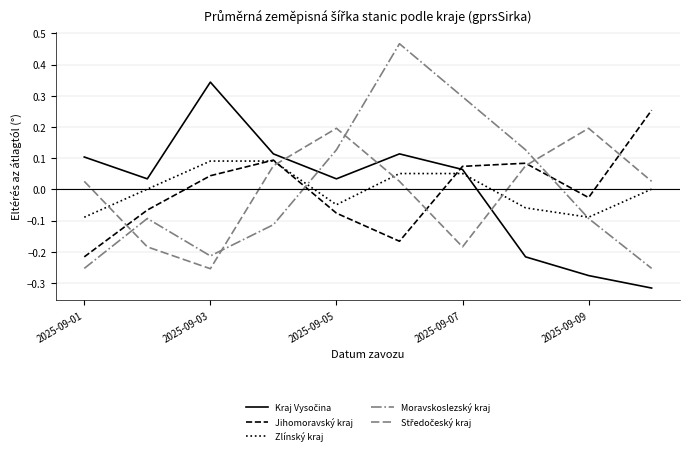

At how many categories does at least one series exceed 0?

10